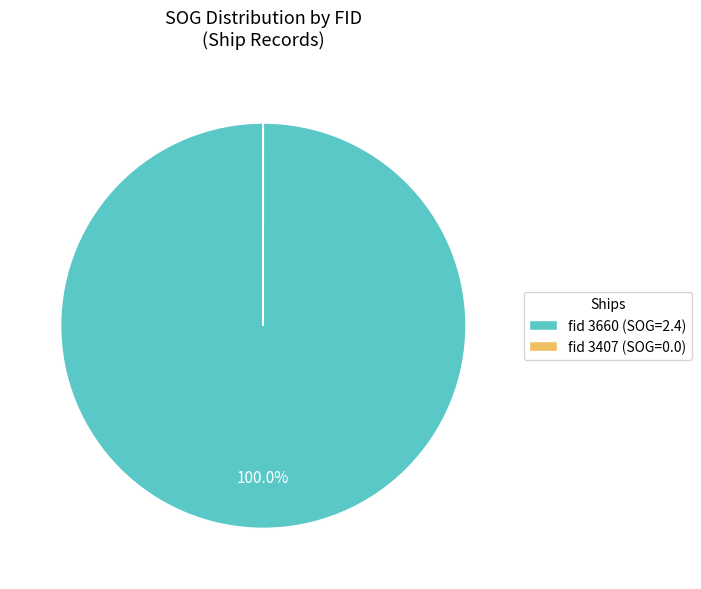

Which slice is the largest?

fid 3660 (SOG=2.4)